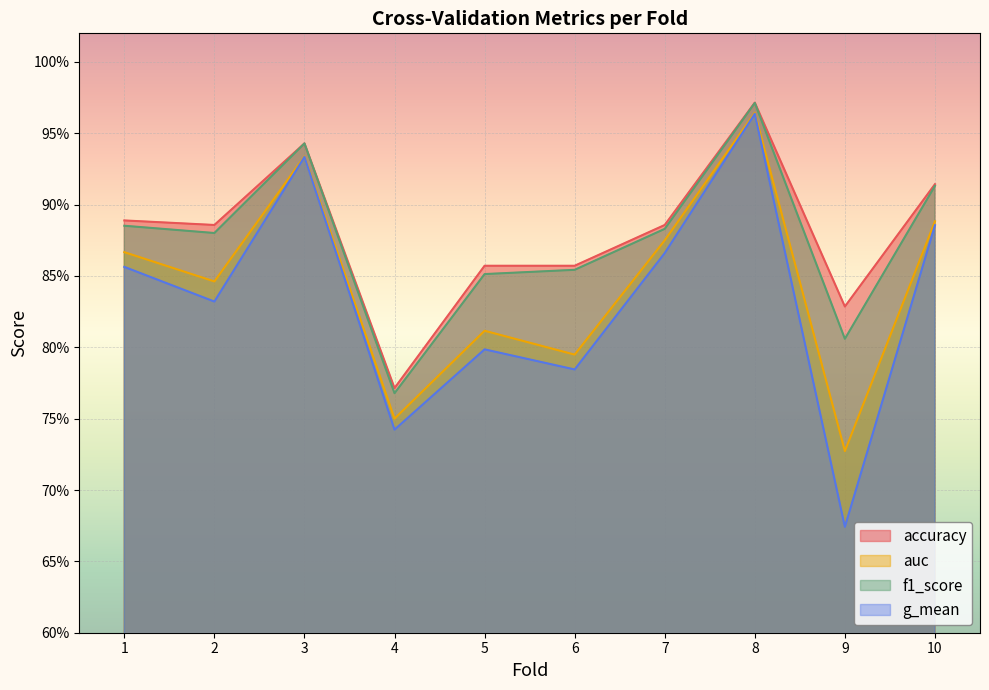

What is the value of the g_mean point at the 4th from the left?

0.7